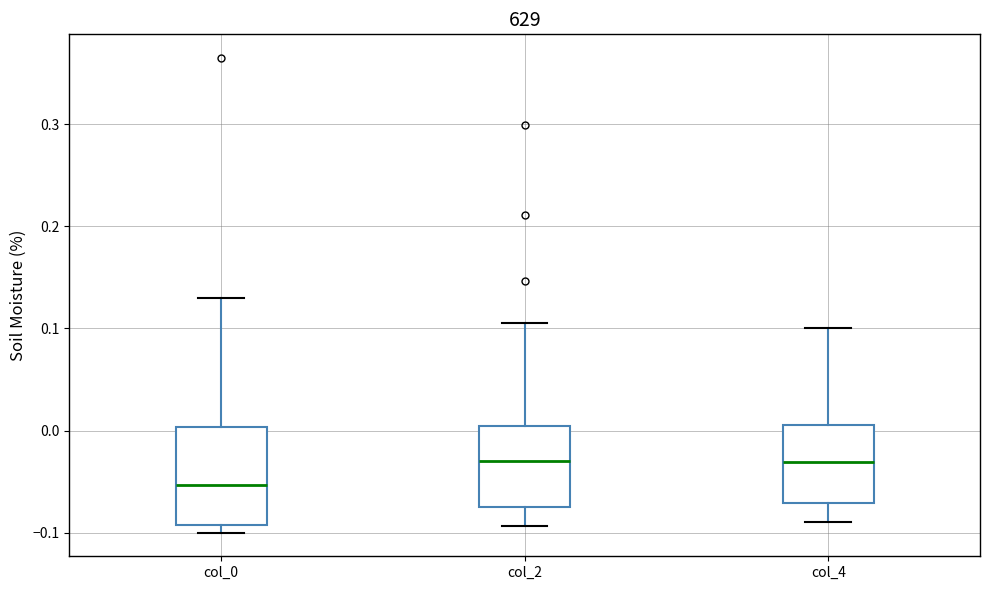

Reading left to right, transcribe this box plot: for each box, give where its median line is, the range the box spans, and where its two whiskers end, as read against the y-axis. The values are not printed on the chart, so give them approximately, as read against the axis.

col_0: median -0.05, box -0.09 to 0.00, whiskers -0.10 to 0.13
col_2: median -0.03, box -0.07 to 0.00, whiskers -0.09 to 0.11
col_4: median -0.03, box -0.07 to 0.01, whiskers -0.09 to 0.10